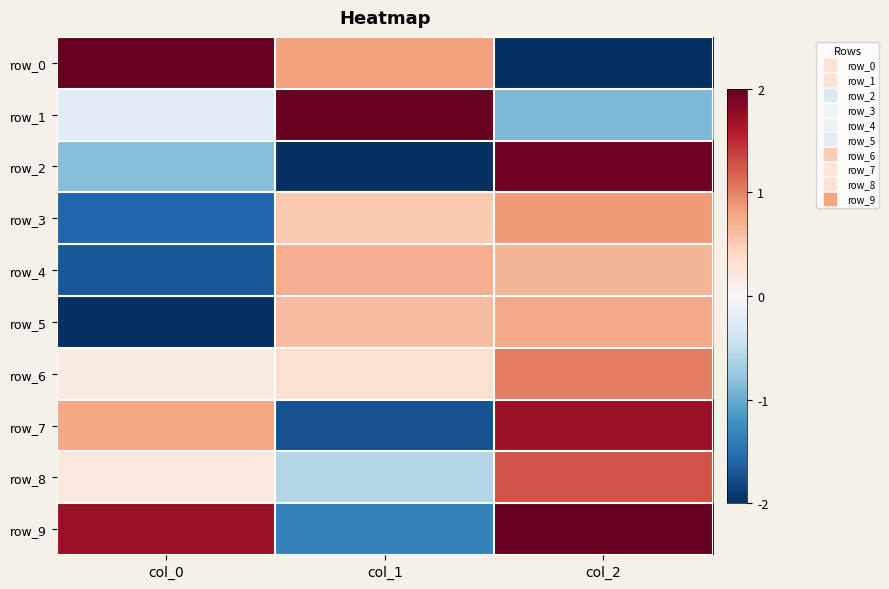

The row_0 series shows 2.0 at col_0. True or false?

True